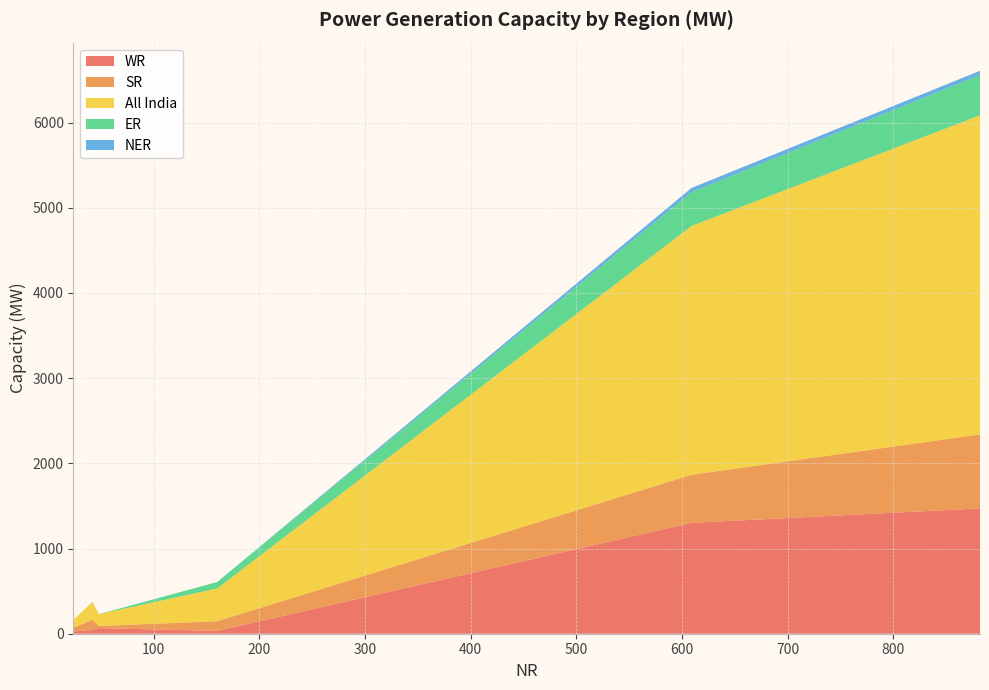

Reading left to right, extract all data points from this chart.

WR: 609=1301	160=33	24=27	48=66	42=43	882=1471
SR: 609=565	160=114	24=43	48=25	42=121	882=868
All India: 609=2920	160=384	24=94	48=139	42=208	882=3745
ER: 609=397	160=76	24=0	48=0	42=2	882=474
NER: 609=49	160=0	24=0	48=0	42=0	882=49